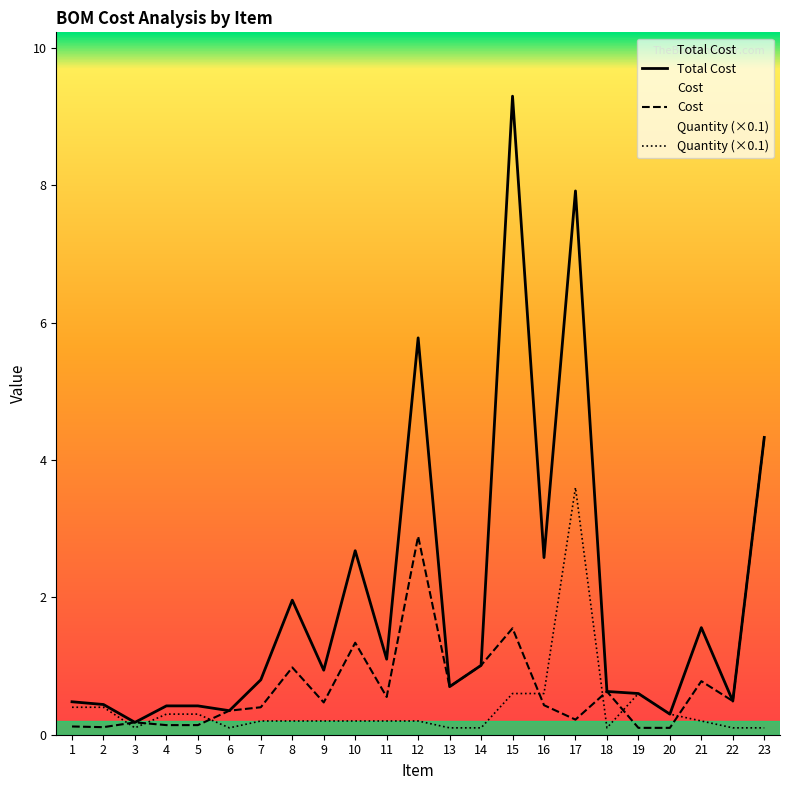

The value of Cost at 3 is 0.2. True or false?

True